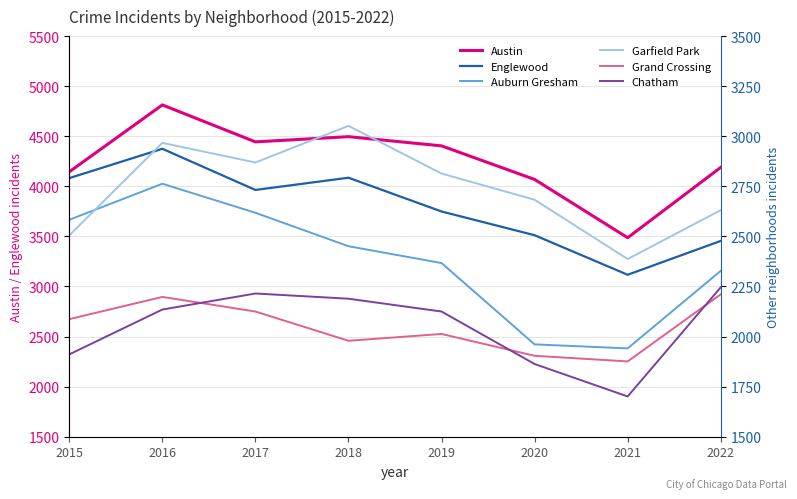

What is the sum of the Garfield Park values at 2015 and 2017?

5374